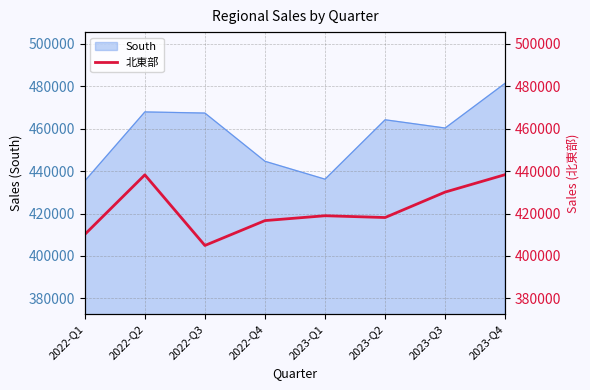

Is it true that the value at 2023-Q2 is 164672?

False